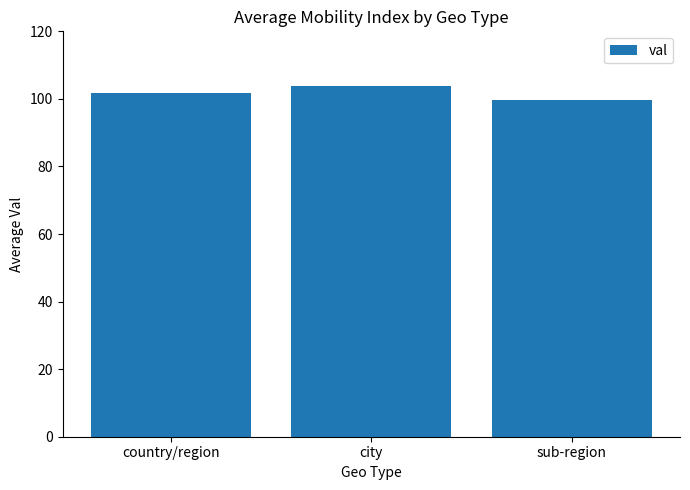

How many categories are shown in the chart?

3